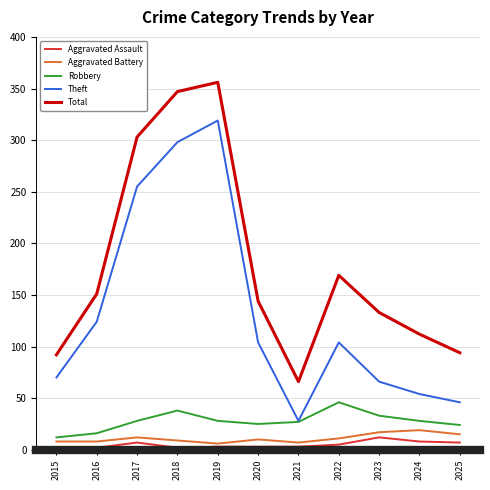

What is the difference between the maximum and minimum values in the Aggravated Battery series?

13